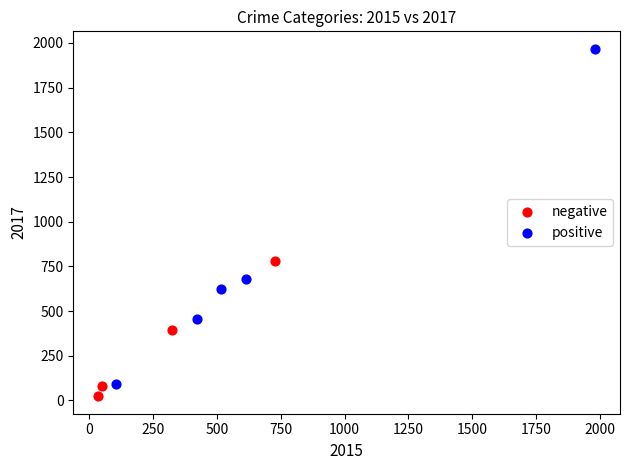

Which series has the largest Y range (max minus min)?

positive